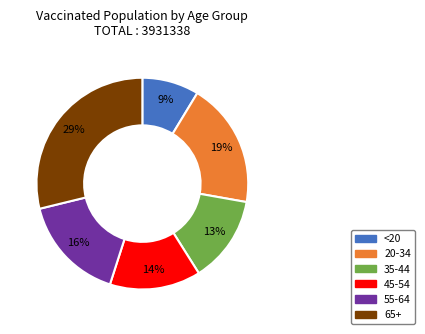

Is there a majority slice in this chart?

No